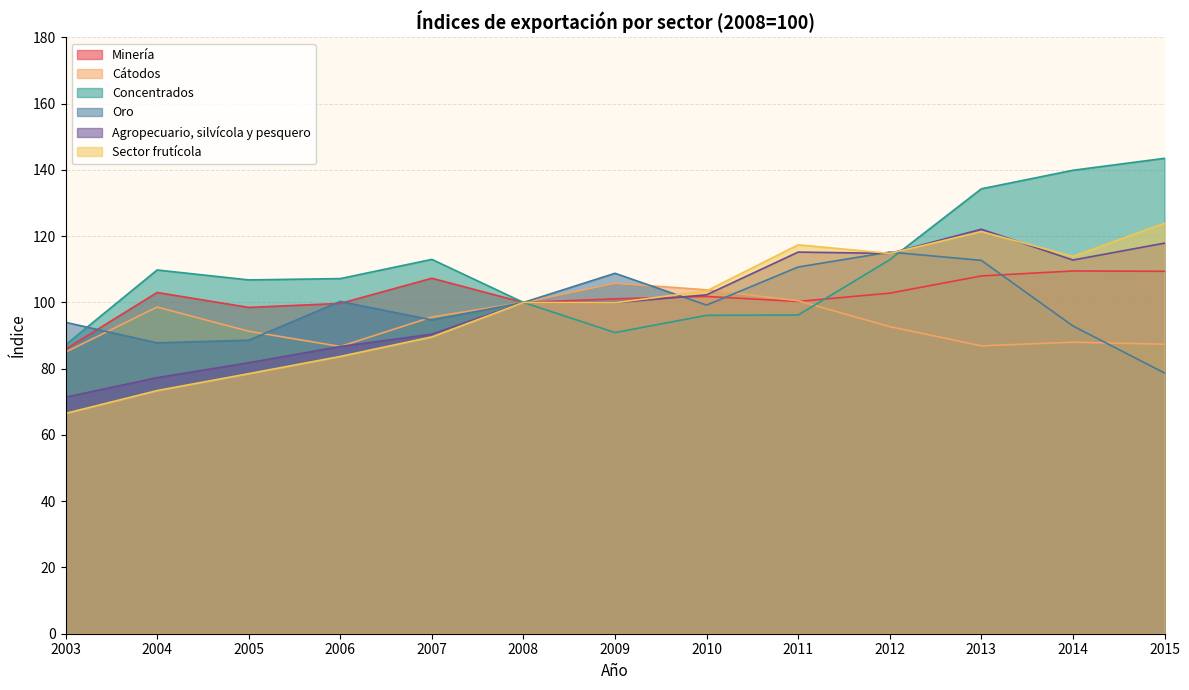

Where is the first local minimum for Cátodos?

2006